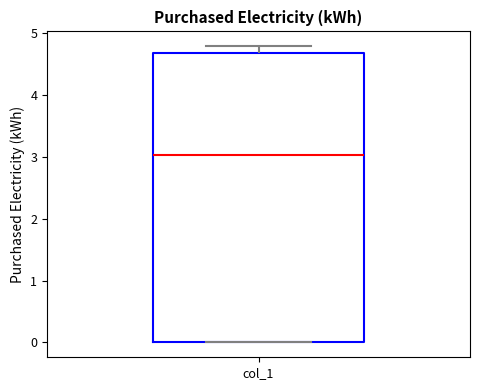

Read this box plot against the y-axis: the position of the median line, the range covered by the box, and the ends of both whiskers. The values are not printed on the chart, so give them approximately, as read against the axis.

median 3.0, box 0.0 to 4.7, whiskers 0.0 to 4.8